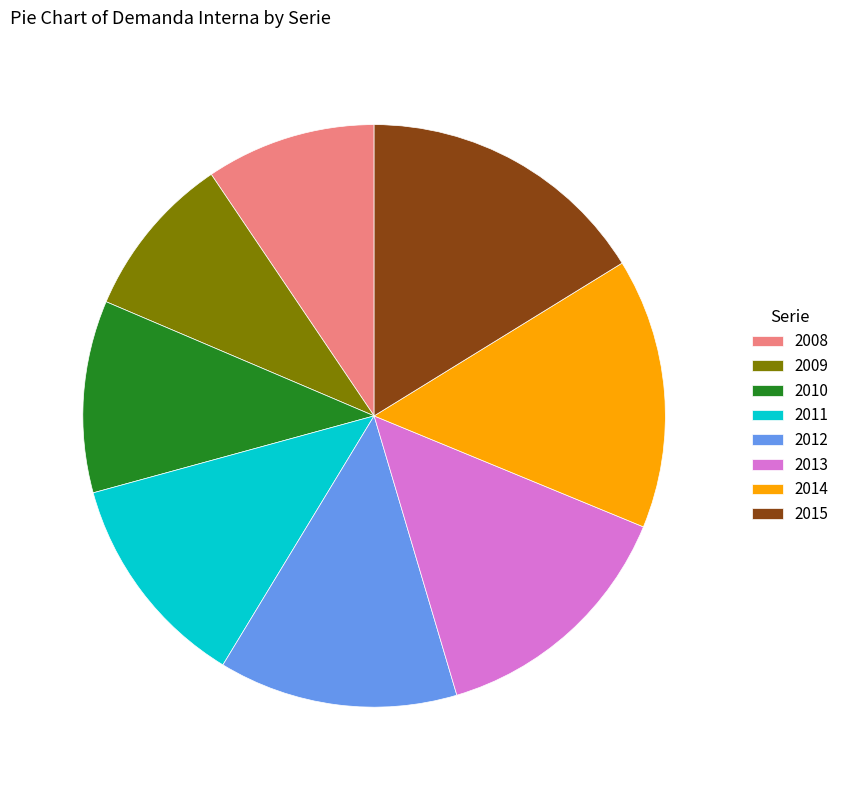

How many segments does this pie chart have?

8